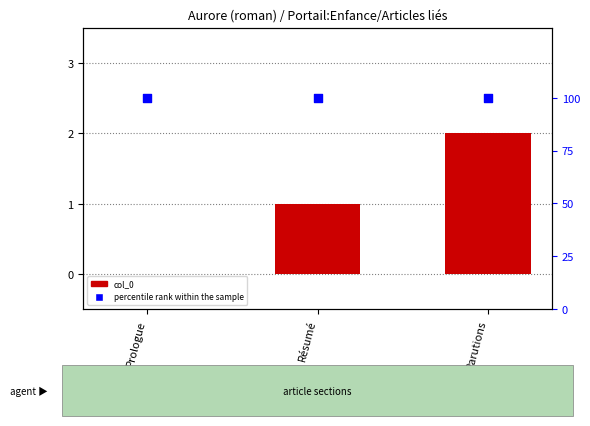

What is the total value across all series at Résumé?

101